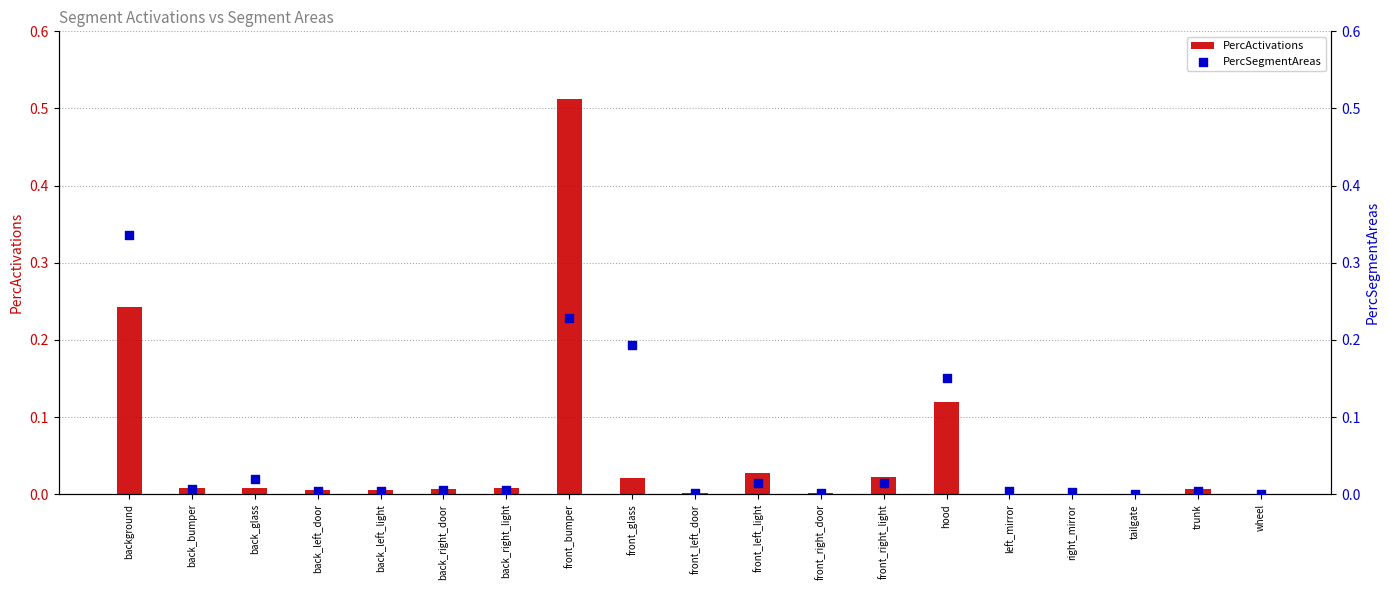

At which category is the sum across all series the highest?

front_bumper